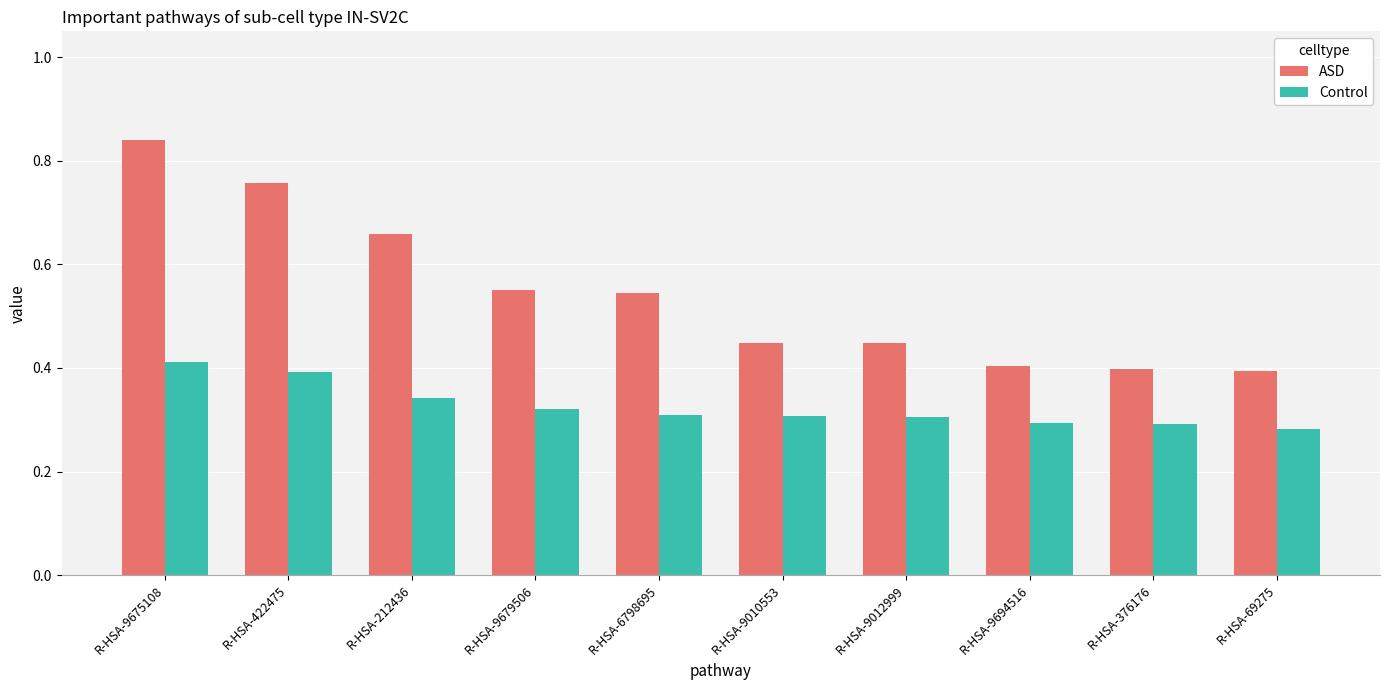

Rank the series at R-HSA-212436 from lowest to highest value.

Control, ASD